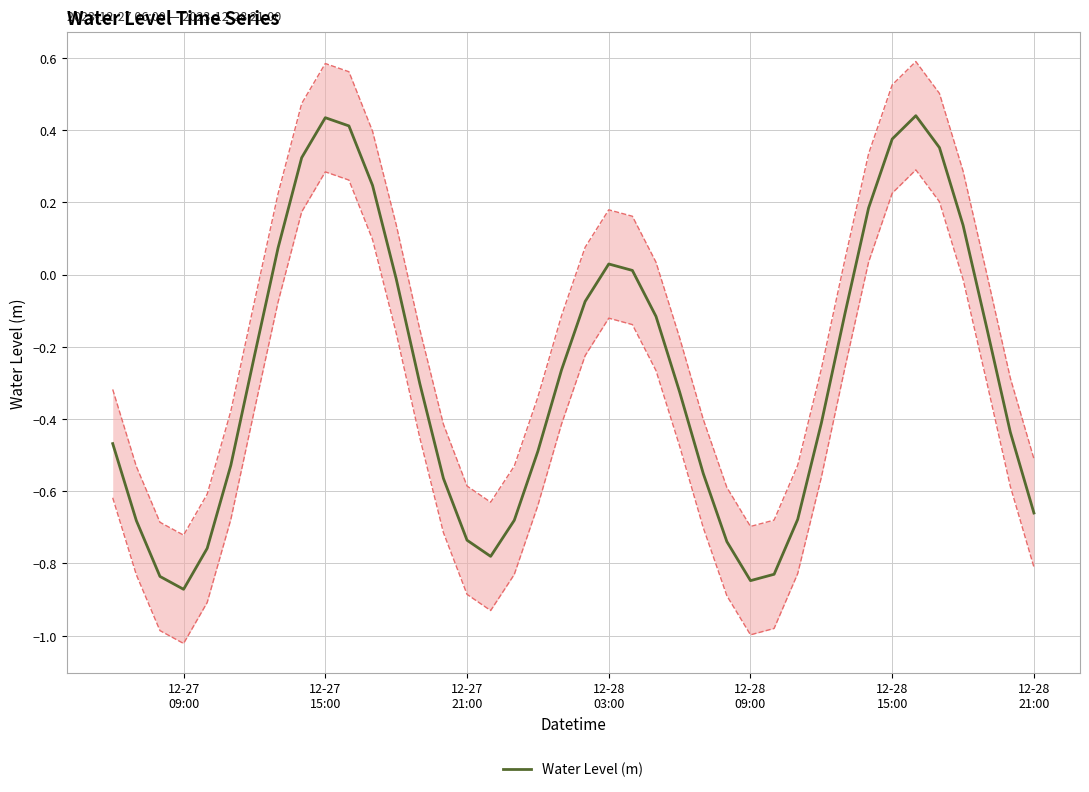

What is the maximum value shown in the chart?

0.4